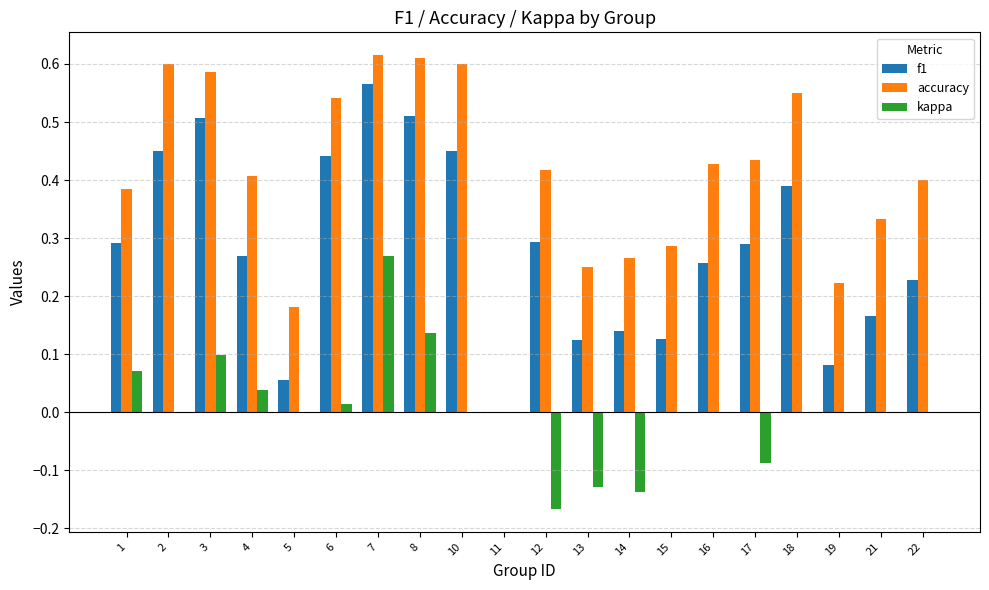

Between 5 and 16, which series saw the biggest shift?

accuracy